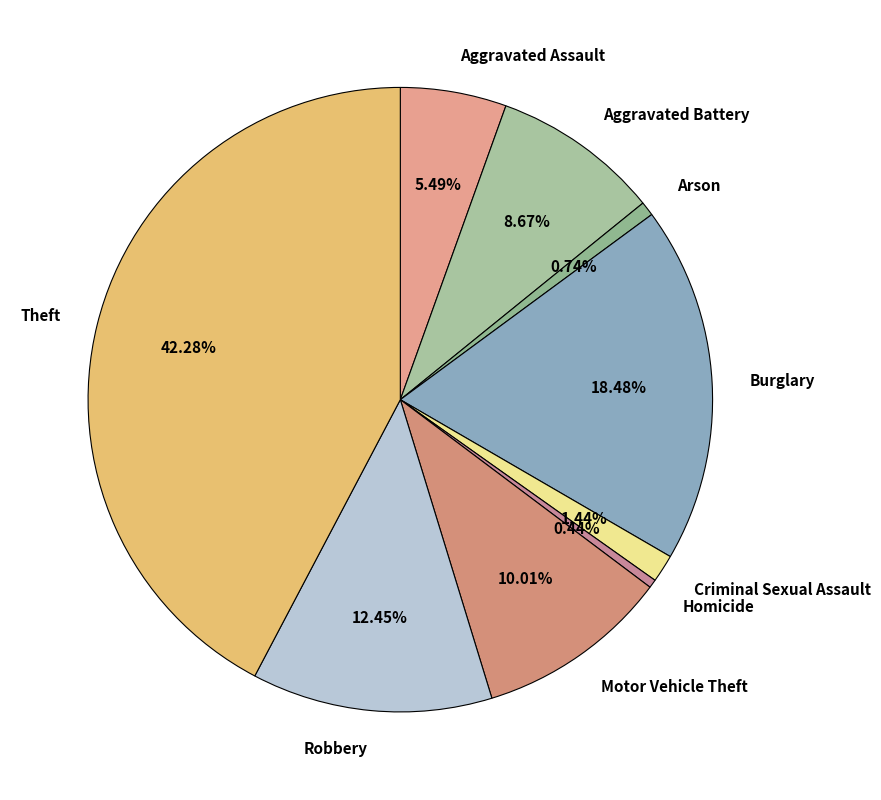

How many slices are in this pie chart?

9